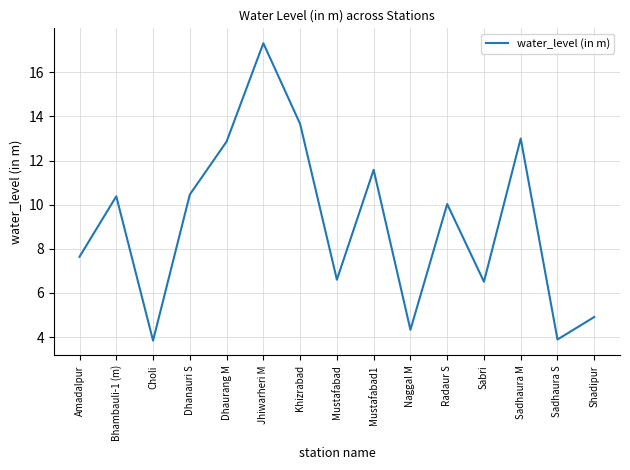

The chart shows a value of 4.9 at Shadipur. True or false?

True